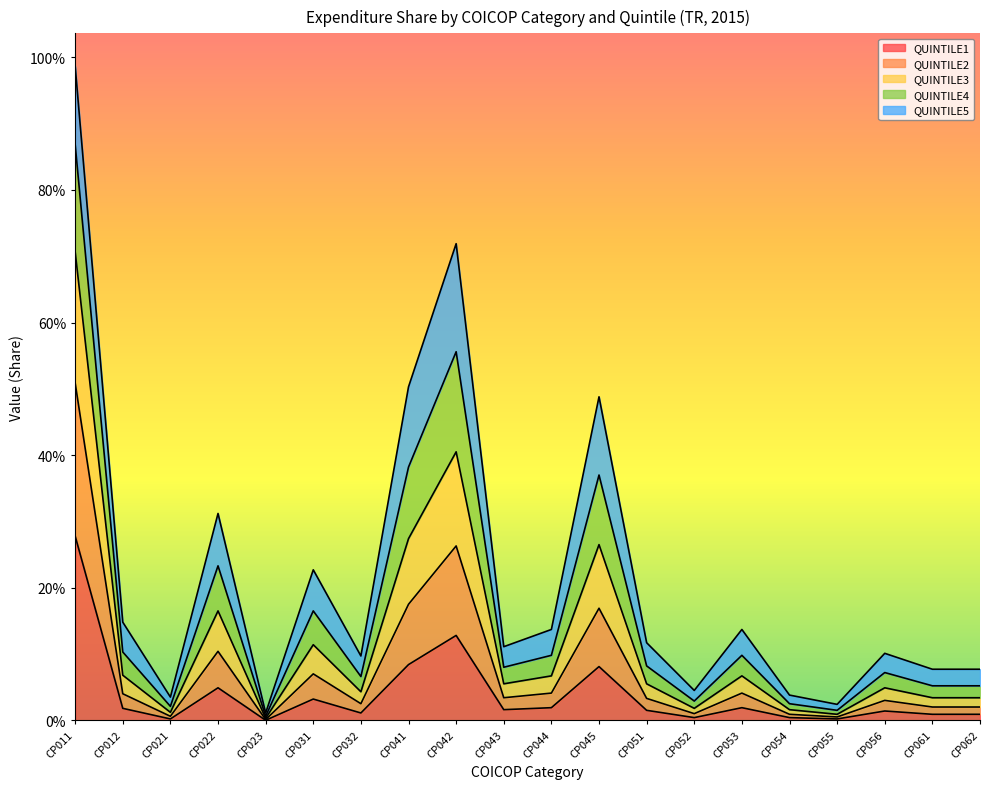

The QUINTILE1 series shows 0.0 at CP053. True or false?

True